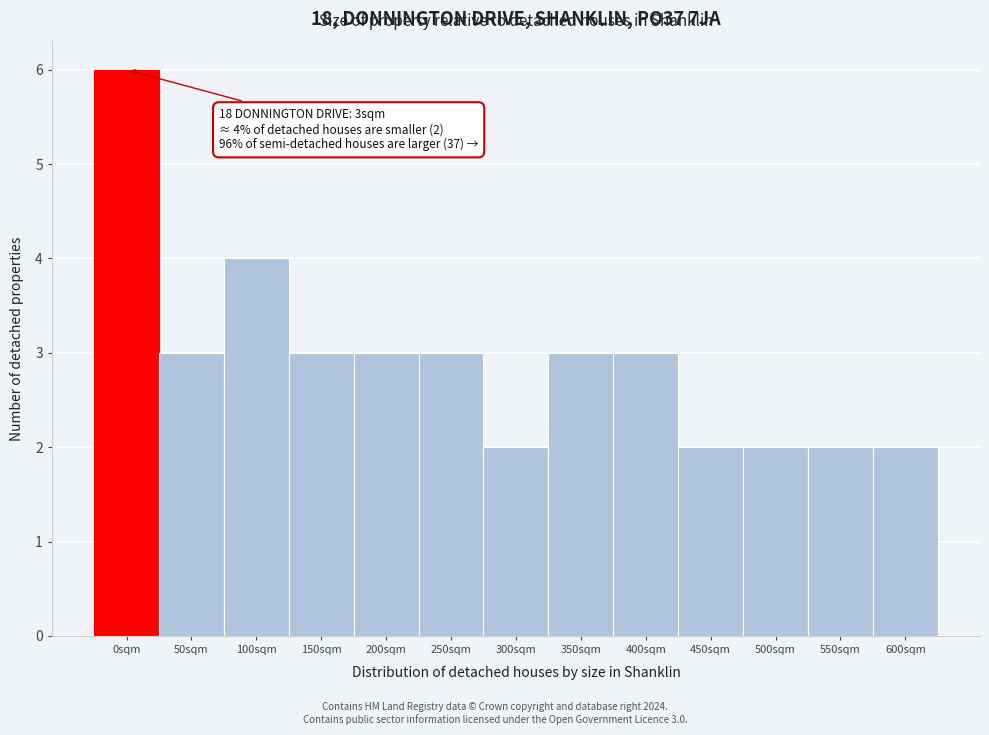

Reading left to right, transcribe all the data shown in this chart.

0sqm=6	50sqm=3	100sqm=4	150sqm=3	200sqm=3	250sqm=3	300sqm=2	350sqm=3	400sqm=3	450sqm=2	500sqm=2	550sqm=2	600sqm=2